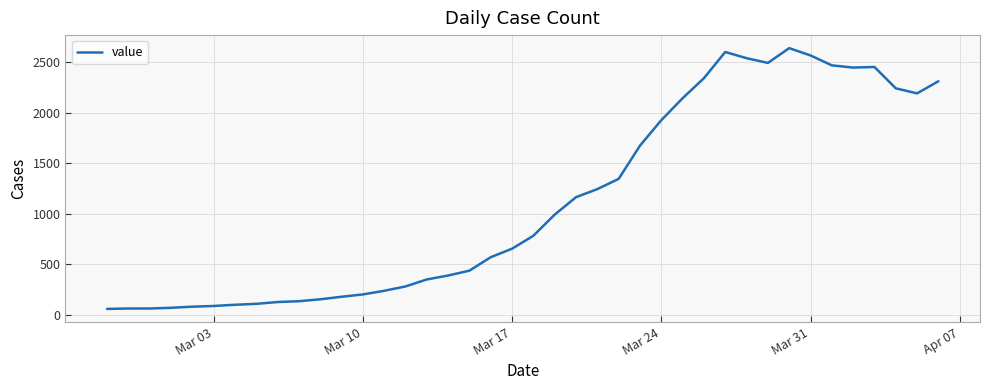

What is the difference between the maximum and minimum values?

2577